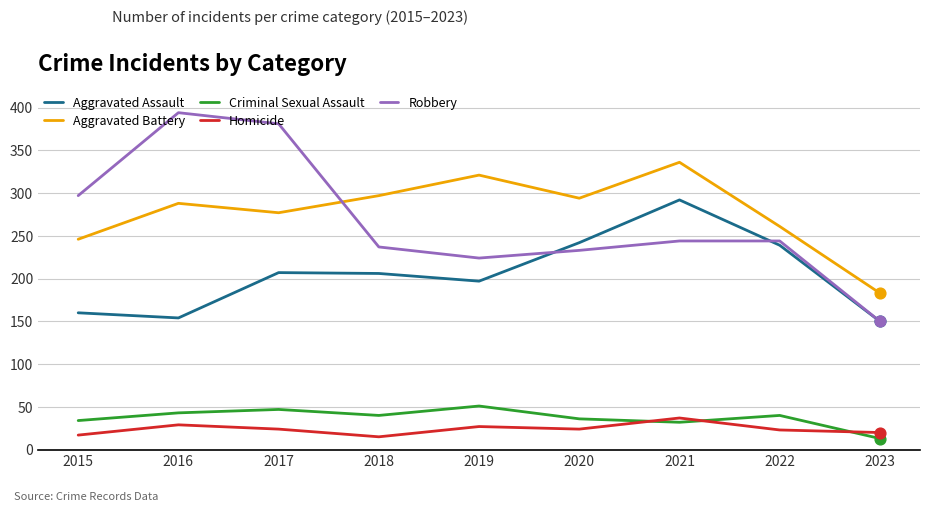

What is the total value across all series at 2019?

820